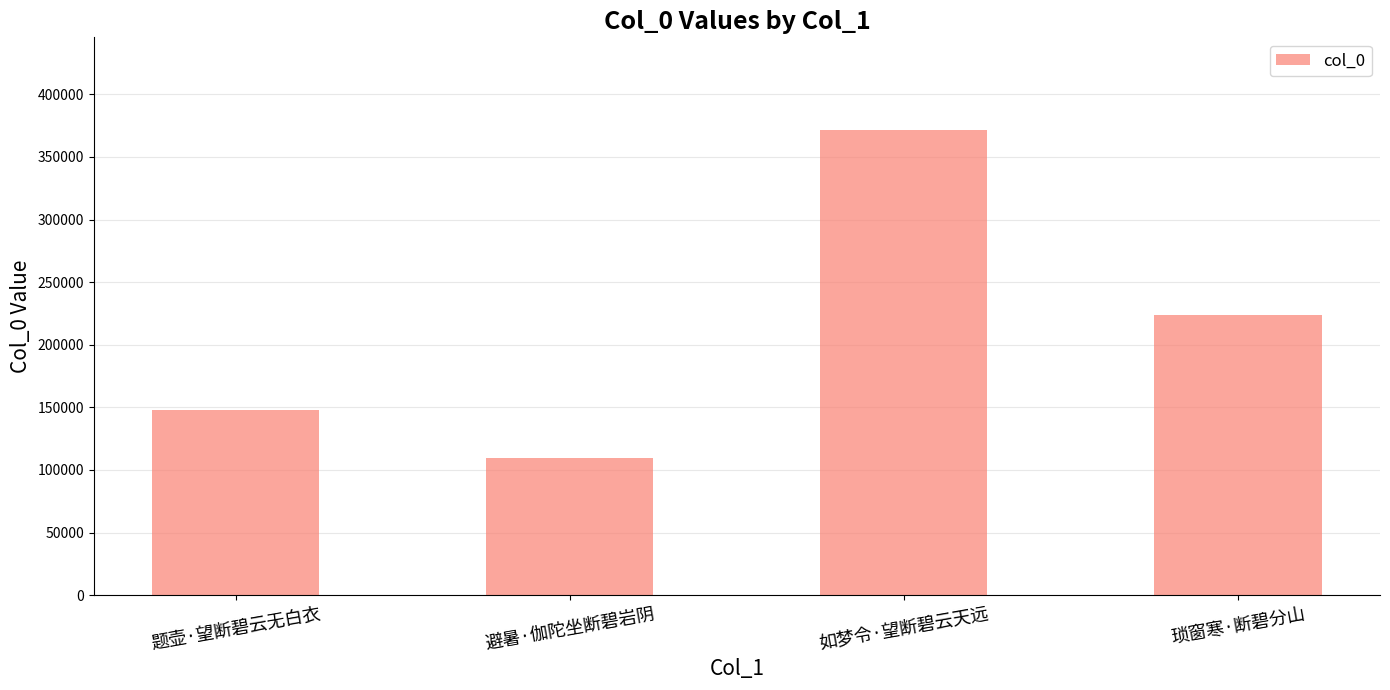

Does the chart contain any negative values?

No